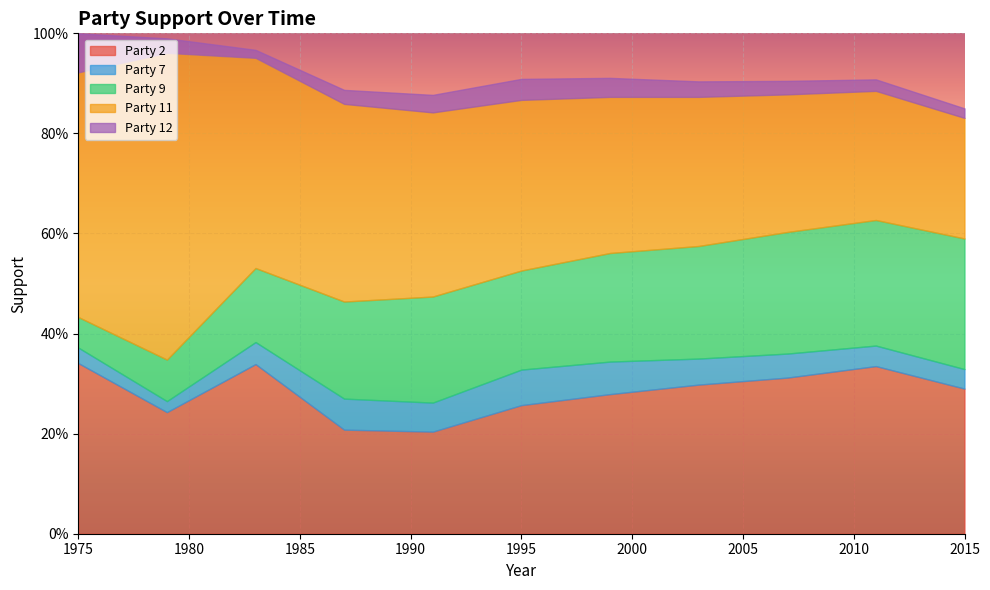

At how many categories does at least one series exceed 0?

11